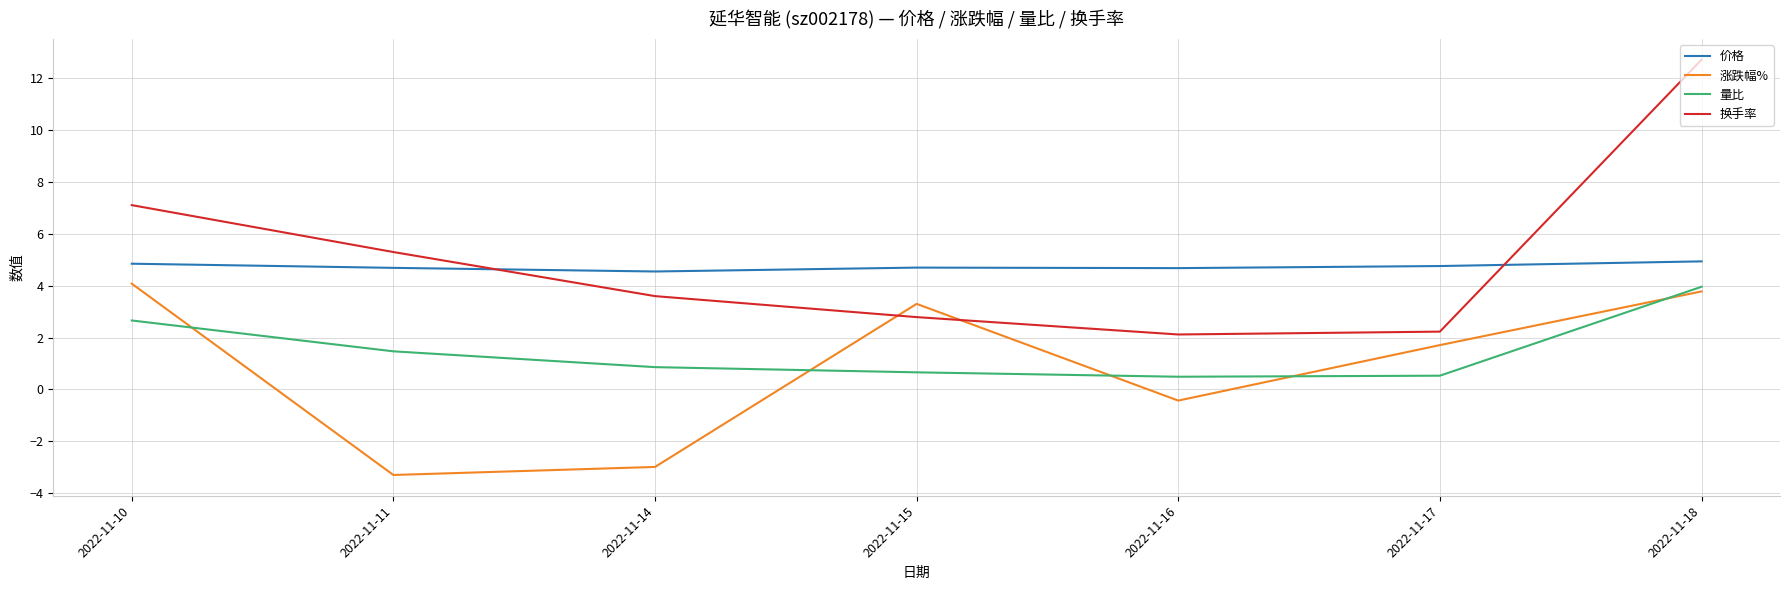

What is the difference between the highest and lowest values at 2022-11-17?

4.2